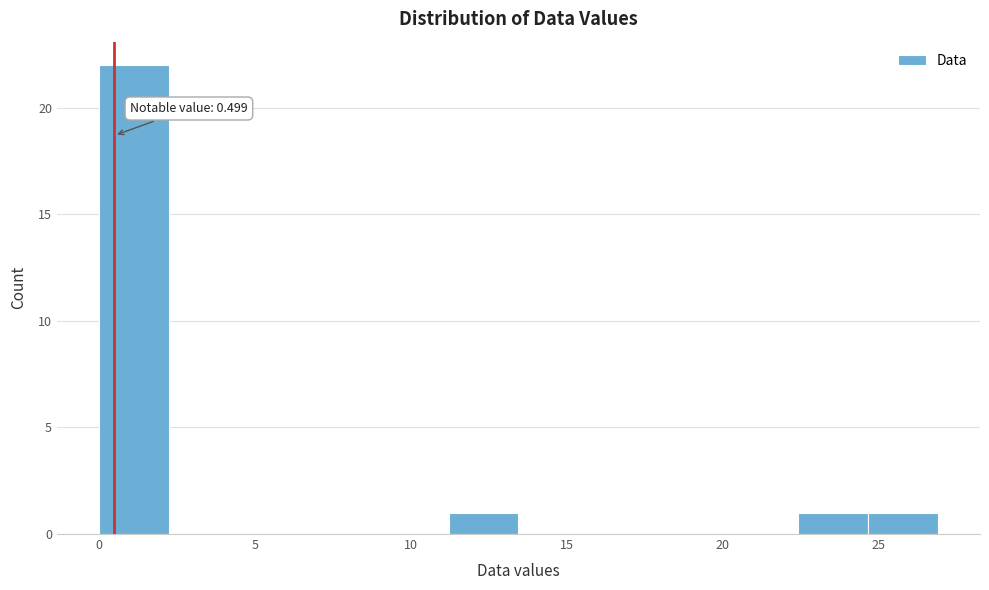

Which range on the x-axis has the tallest bar?

0.0 to 2.0